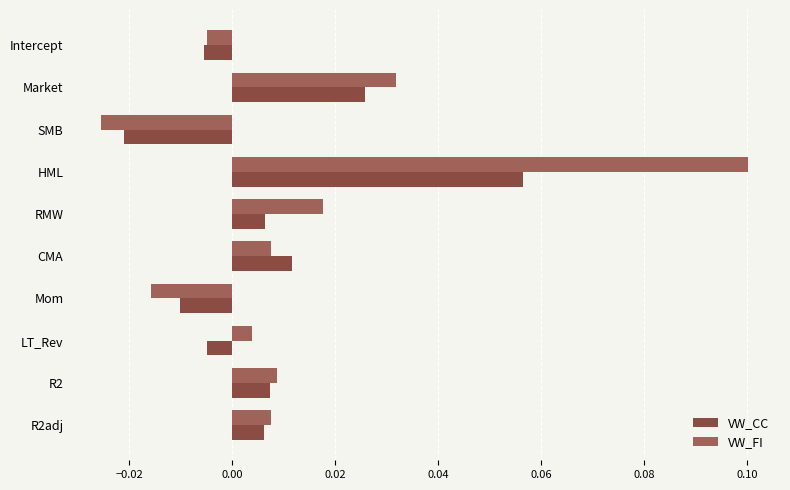

Rank the series by their maximum value, from lowest to highest.

VW_CC, VW_FI